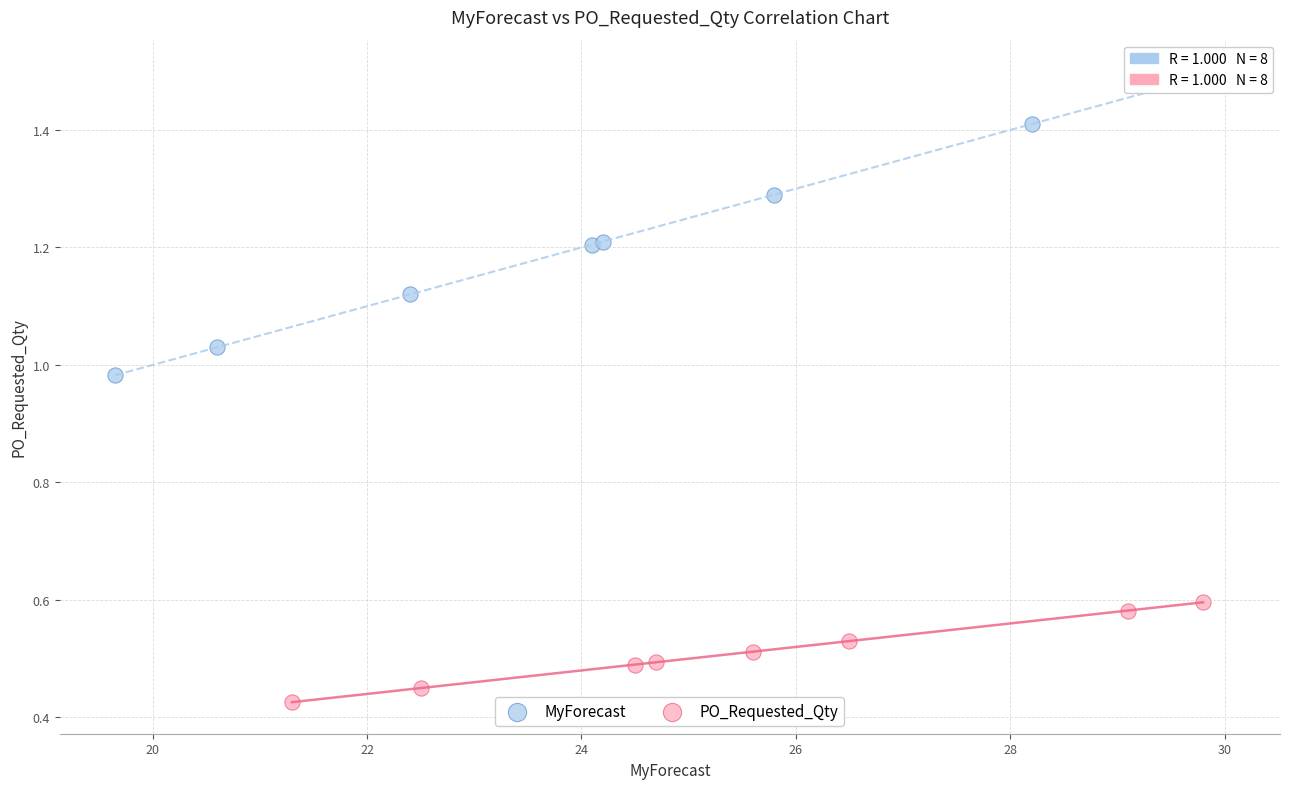

Which series reaches the minimum Y coordinate?

PO_Requested_Qty